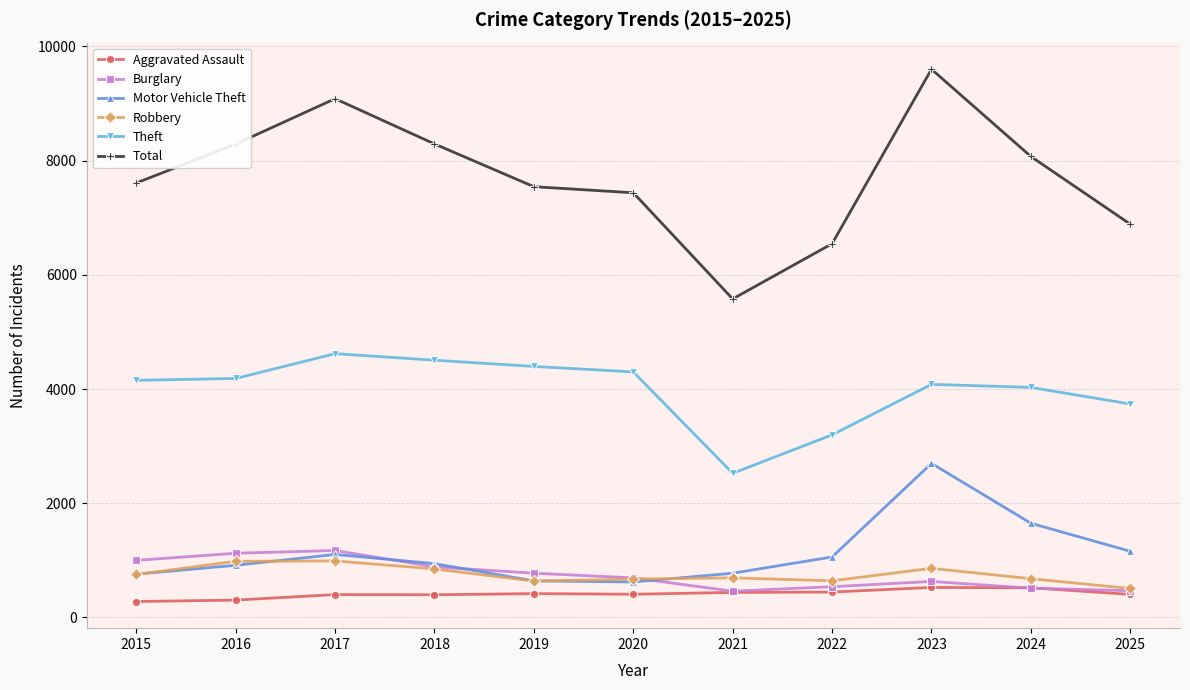

List the series in order of their peak value, highest first.

Total, Theft, Motor Vehicle Theft, Burglary, Robbery, Aggravated Assault